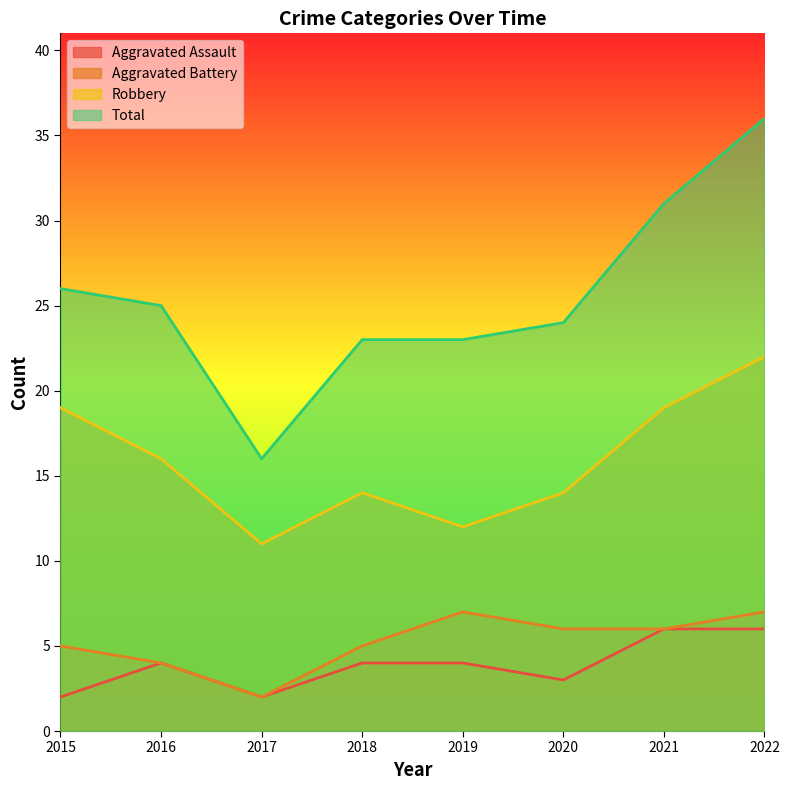

Reading left to right, what are all the values shown in this chart?

Aggravated Assault: 2	4	2	4	4	3	6	6
Aggravated Battery: 5	4	2	5	7	6	6	7
Robbery: 19	16	11	14	12	14	19	22
Total: 26	25	16	23	23	24	31	36